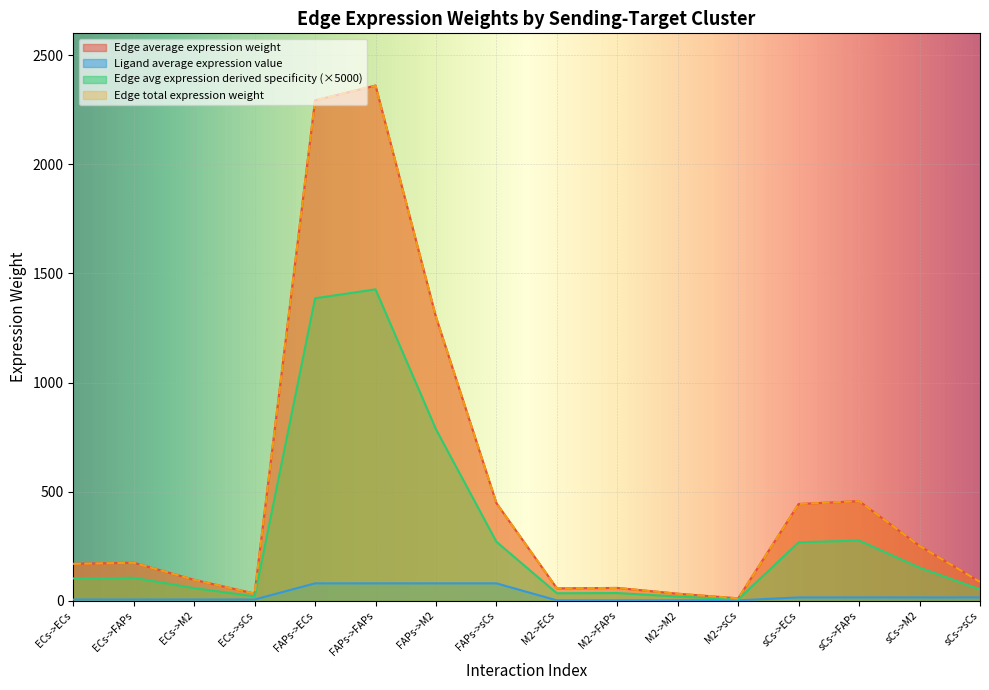

Is it true that Ligand average expression value equals 79.9 at FAPs->M2?

True